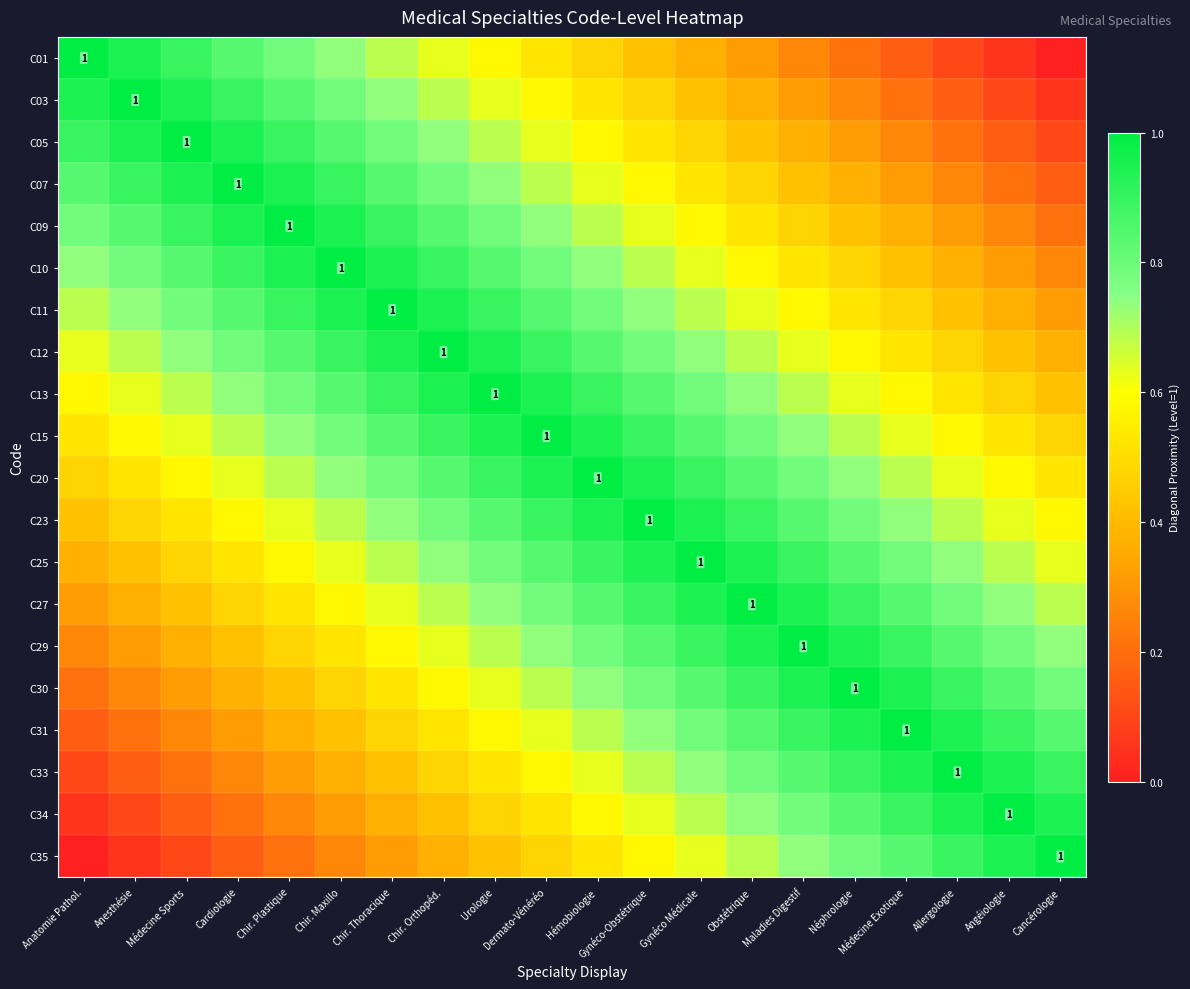

True or false: C25 has a value of 0.8 at Médecine Exotique.

True